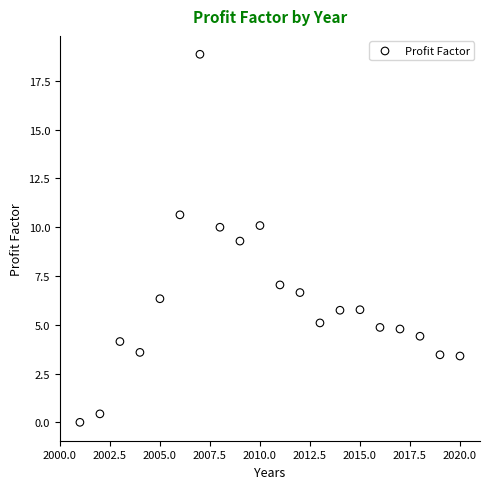

What Y value in the scatter plot is closest to 9?

9.3